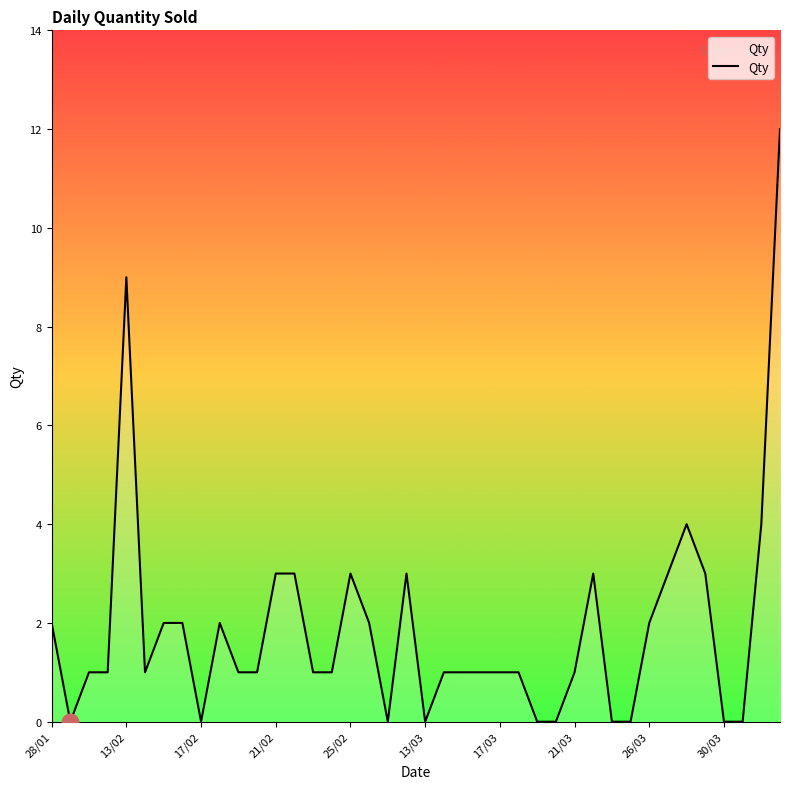

What is the difference between the maximum and minimum values?

12